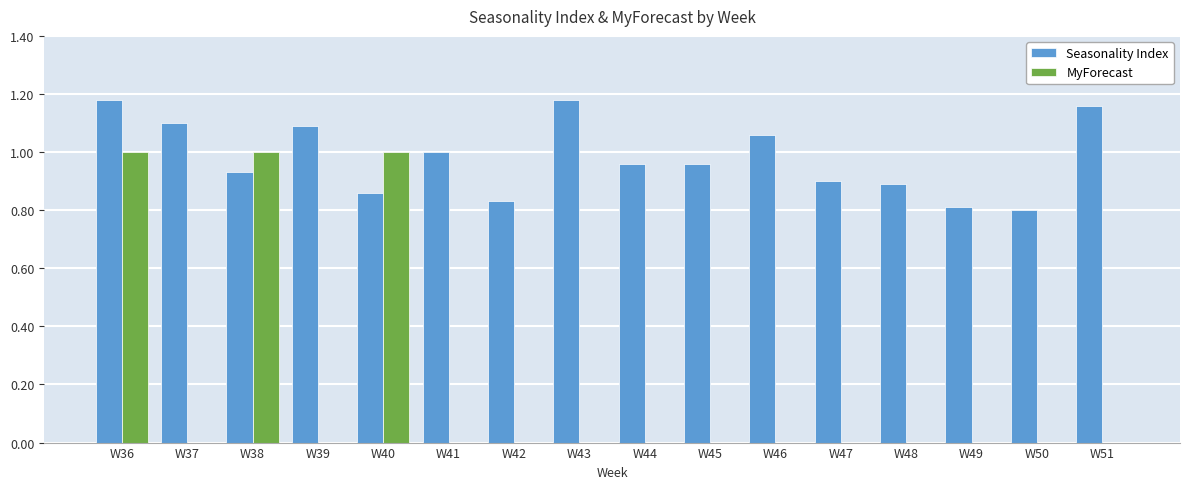

Is it true that Seasonality Index equals 1.1 at W39?

True